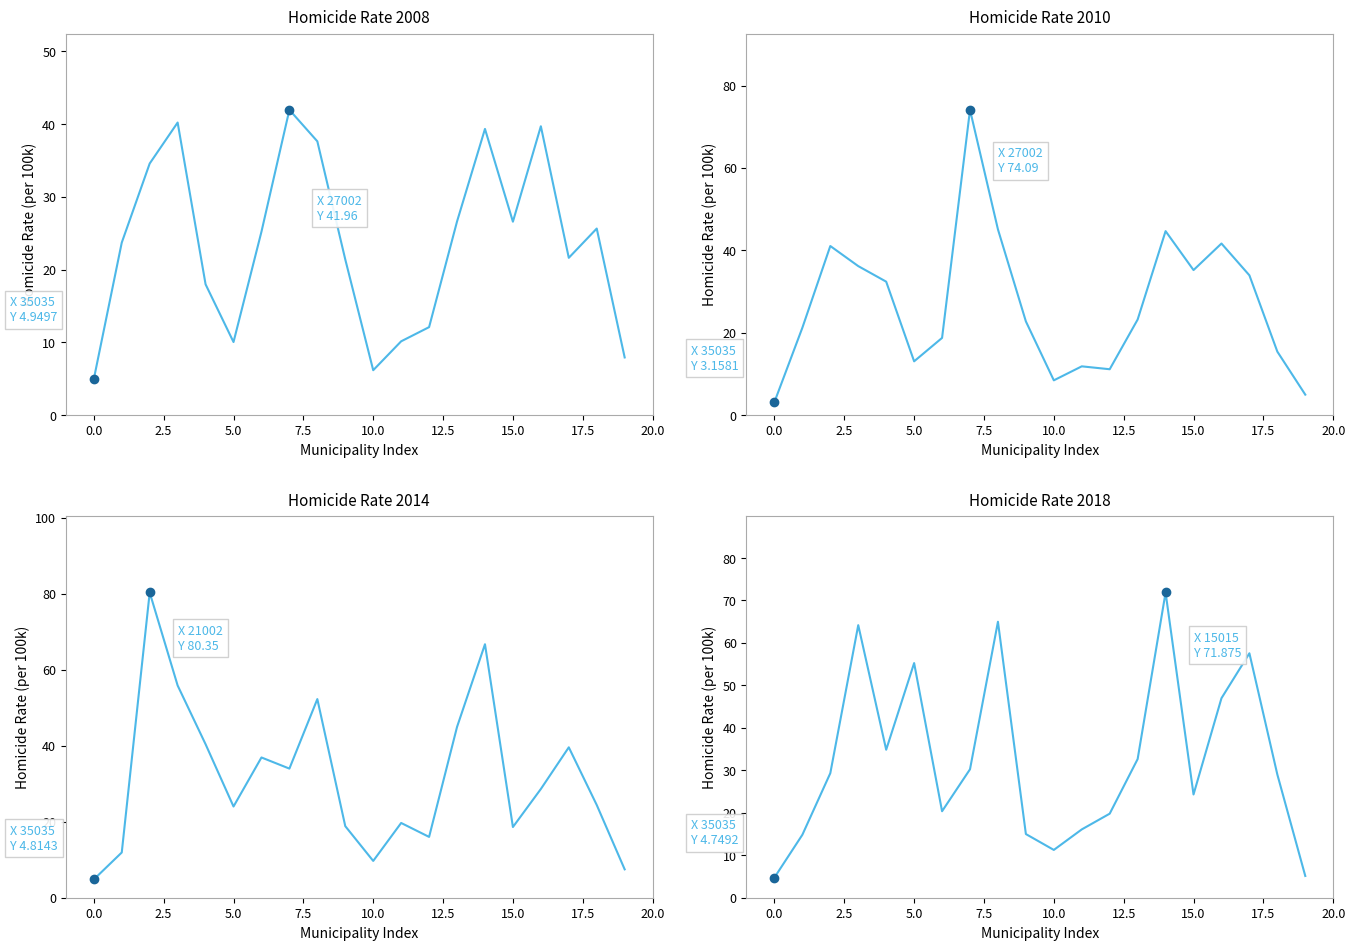

What is the label of the 13th point from the left?

12